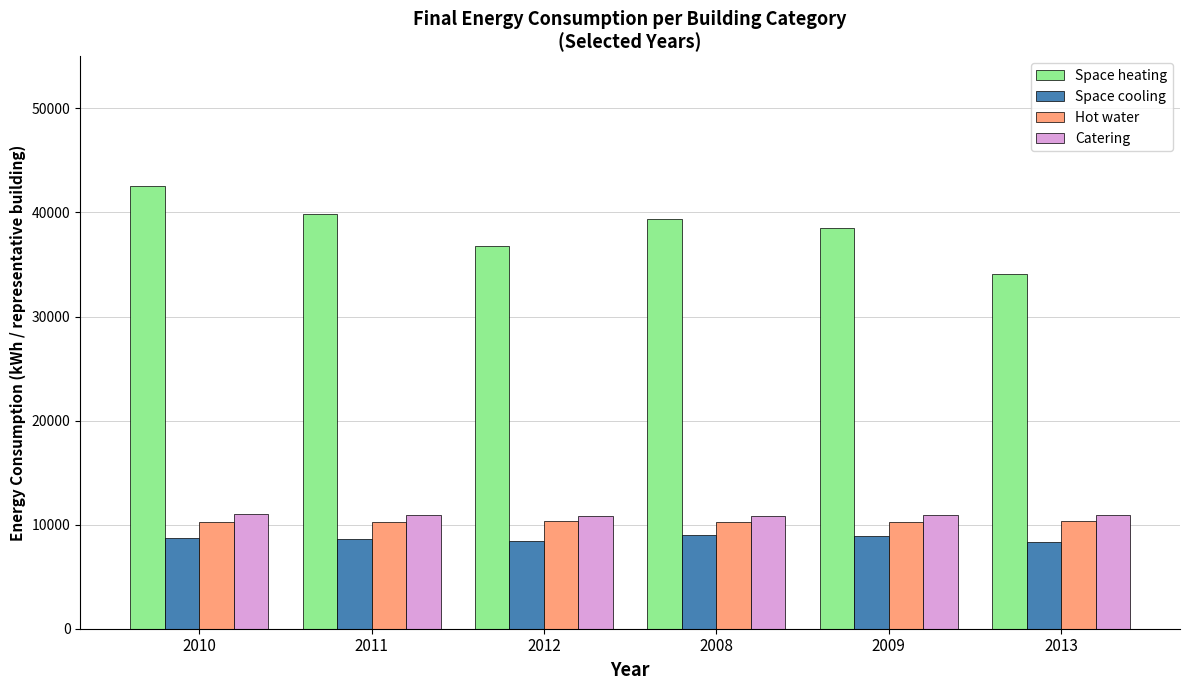

What is the sum of all Space heating values?

231141.9